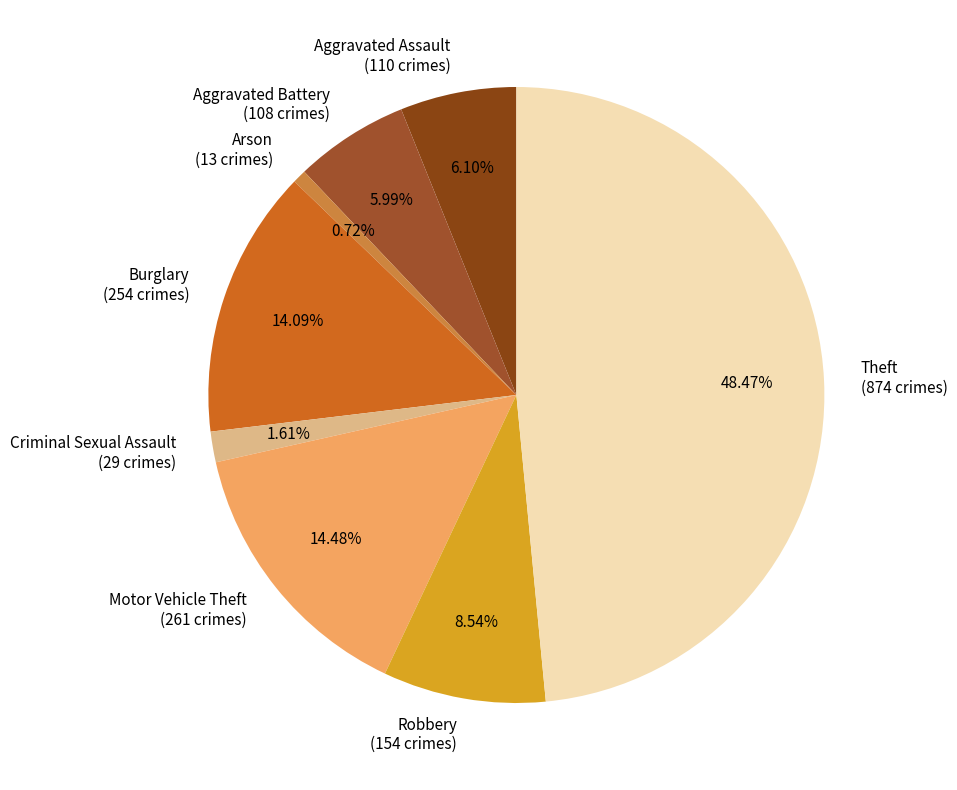

Count the number of slices in the pie.

8